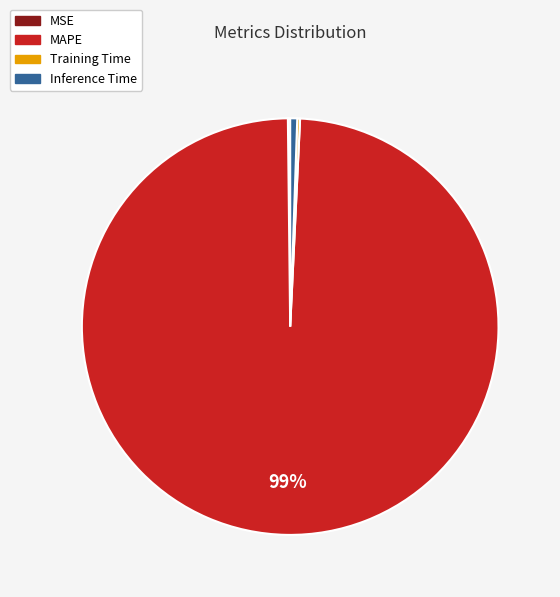

What is the largest slice in the pie chart?

MAPE